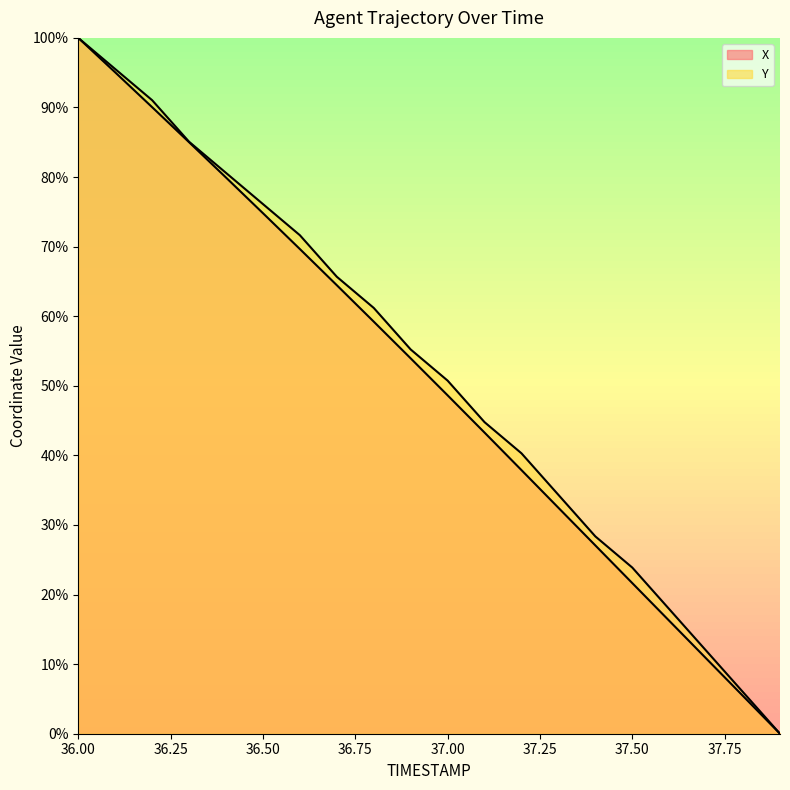

What position from the left is 37.9?

20